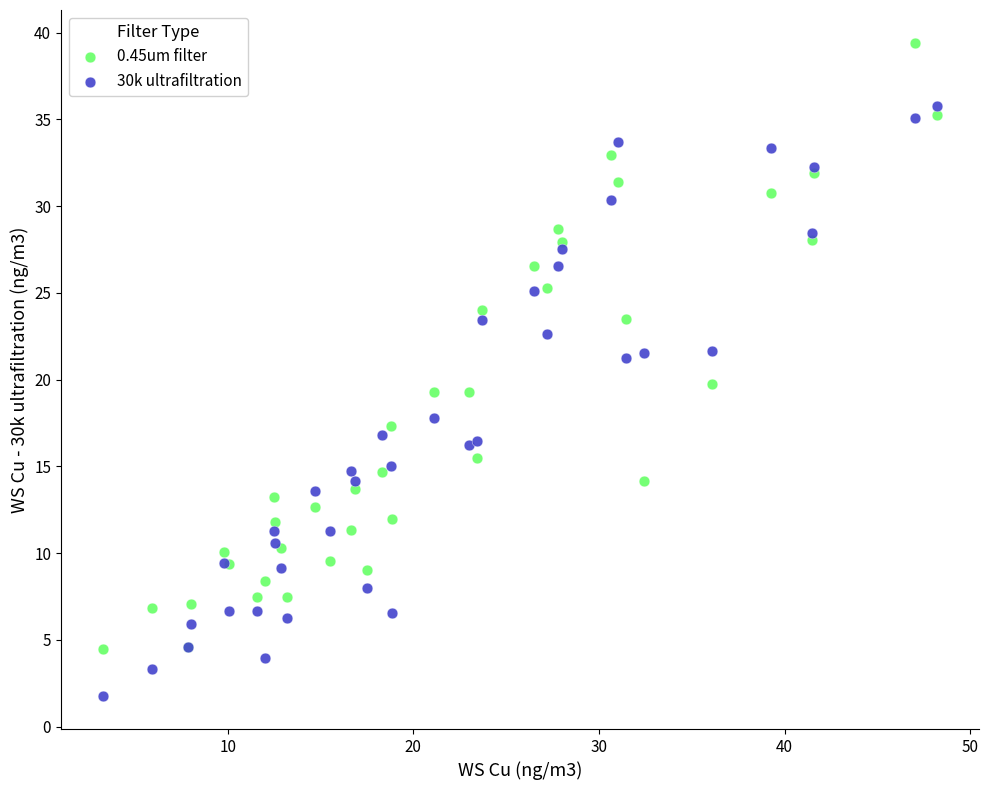

What is the X range (max minus min) for the scatter plot?

45.0